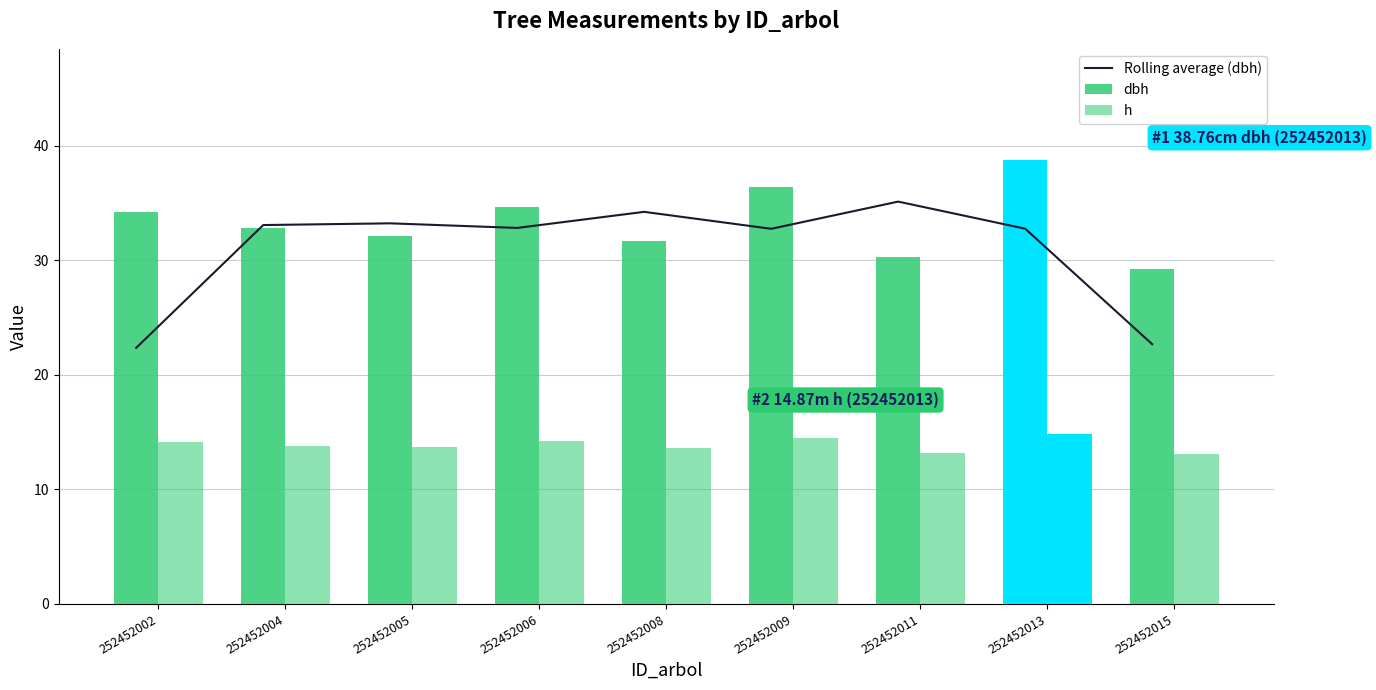

Is the value of h at 252452011 greater than the value of Rolling average (dbh) at 252452002?

No